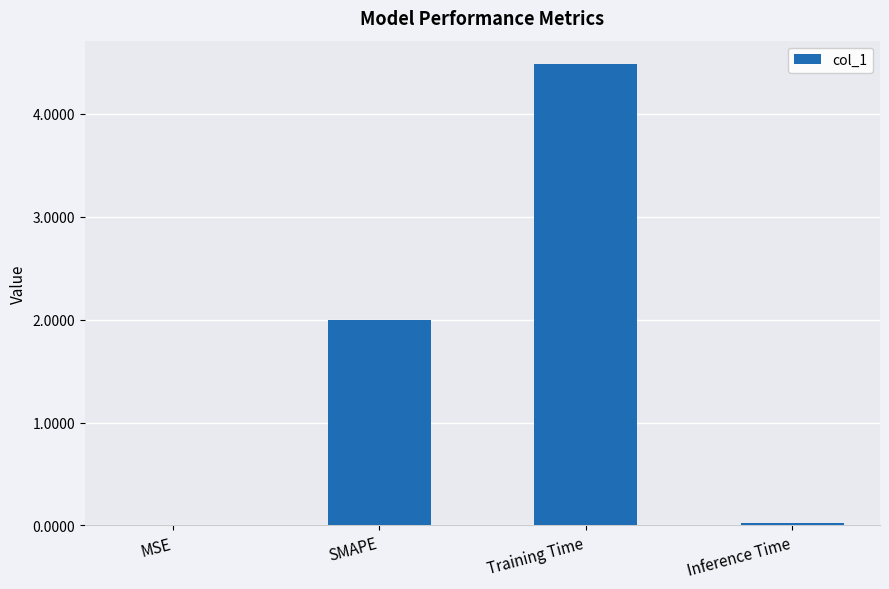

True or false: the data shows 0.0 at MSE.

True